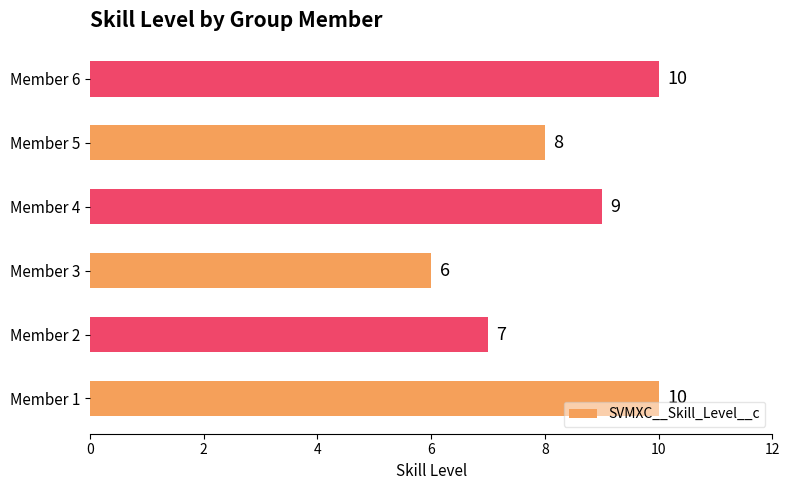

How many series are shown in this chart?

1